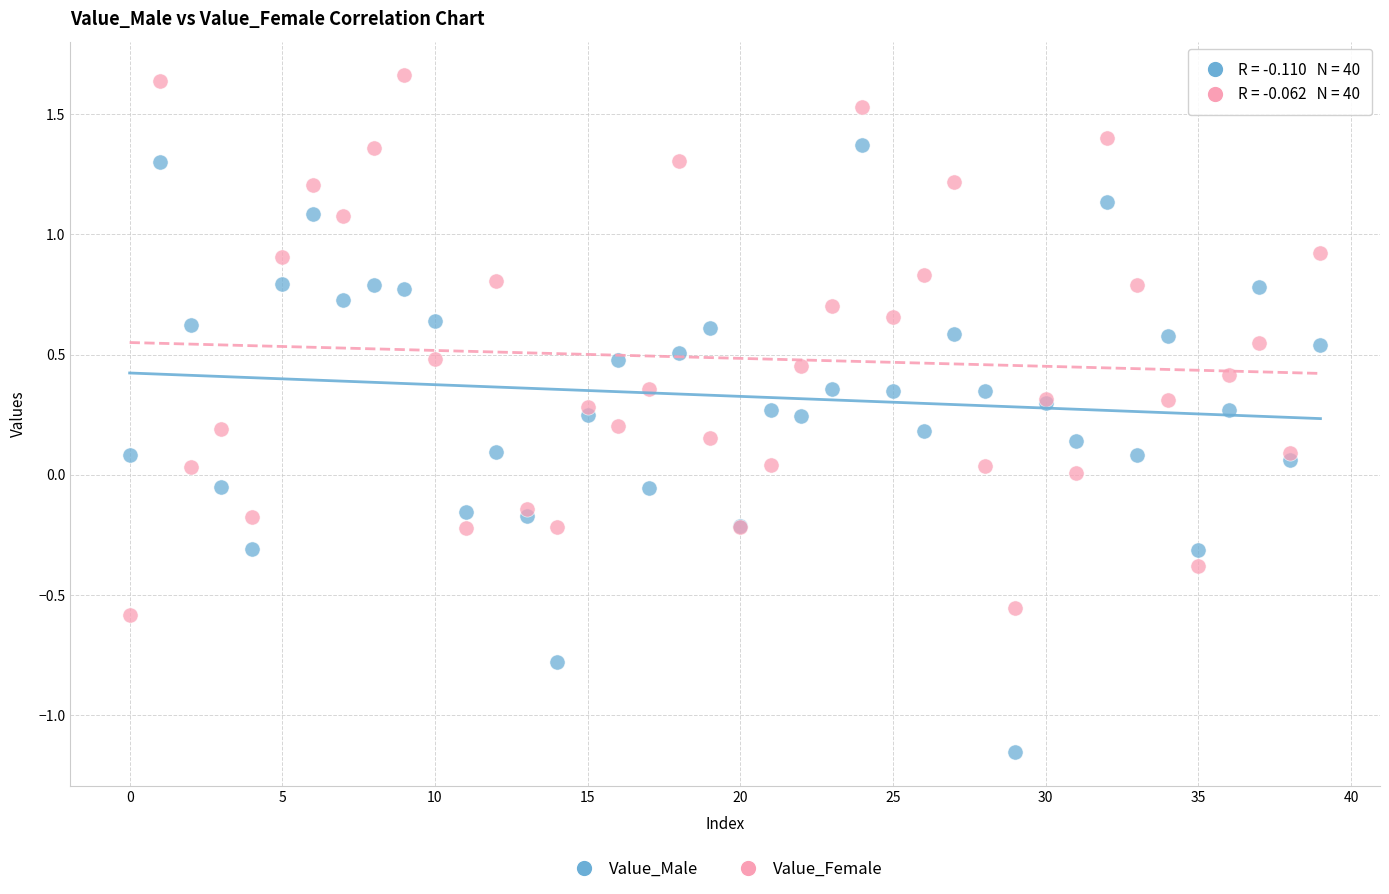

Which series has the widest spread of Y values?

Value_Male